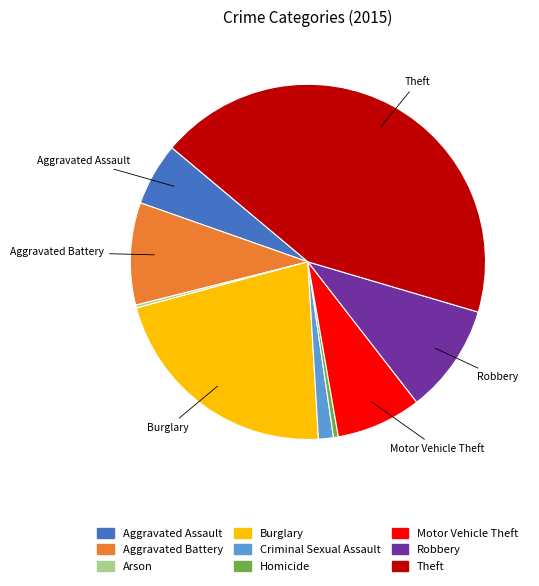

Combined, do Aggravated Assault and Burglary account for over 50%?

No